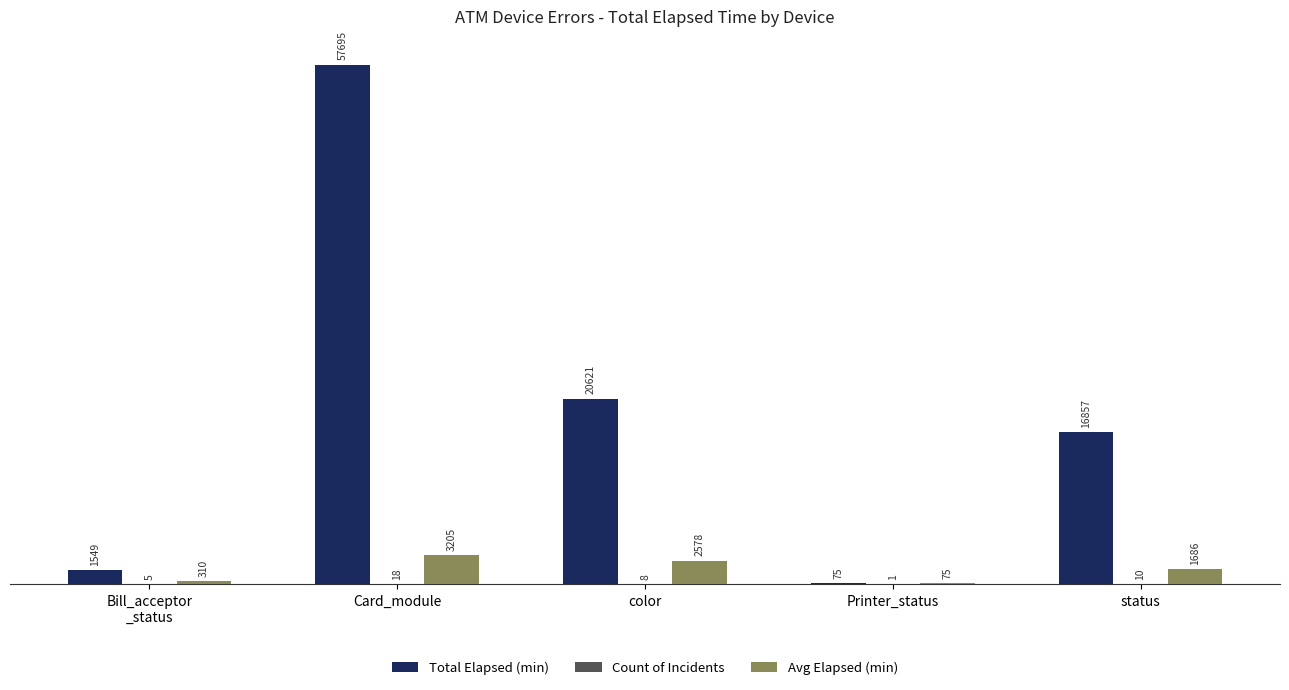

What value does the Avg Elapsed (min) series have at status?

1685.7